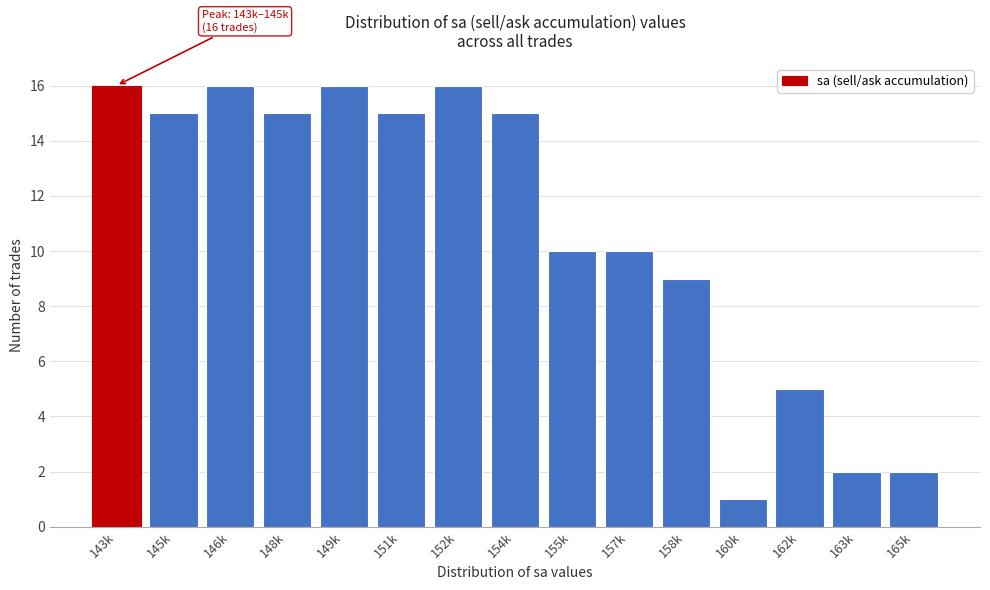

Reading left to right, what are all the values shown in this chart?

16	15	16	15	16	15	16	15	10	10	9	1	5	2	2